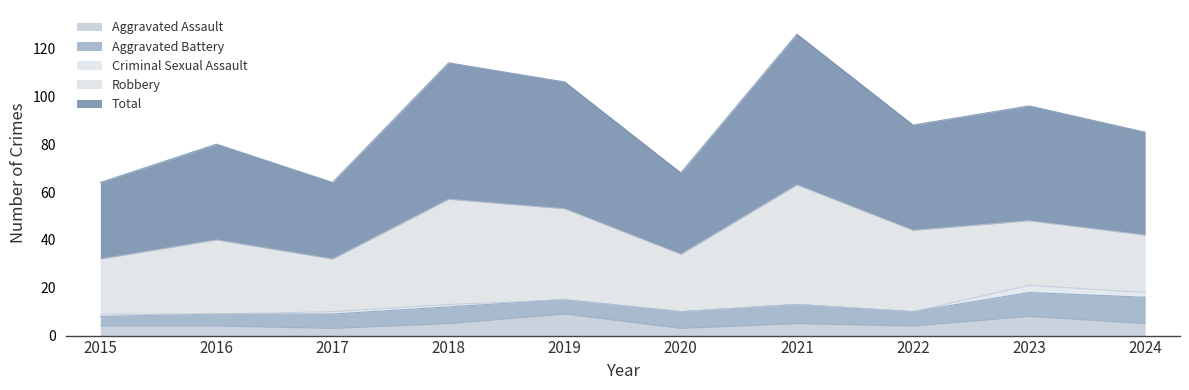

How many Aggravated Battery values are between 6 and 8?

6